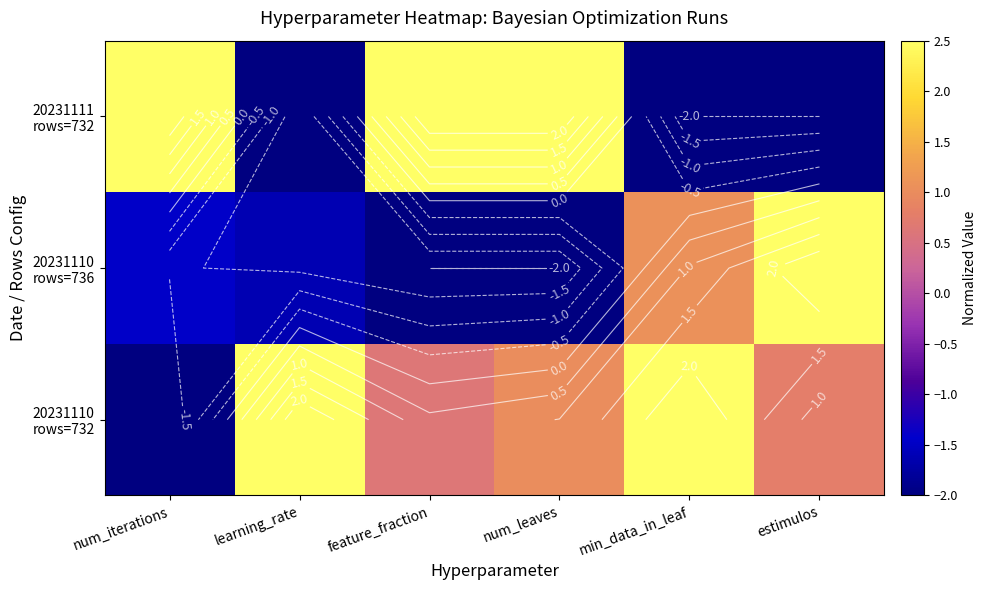

What is the difference between the maximum and minimum values in the 20231111 rows=732 series?

4.5